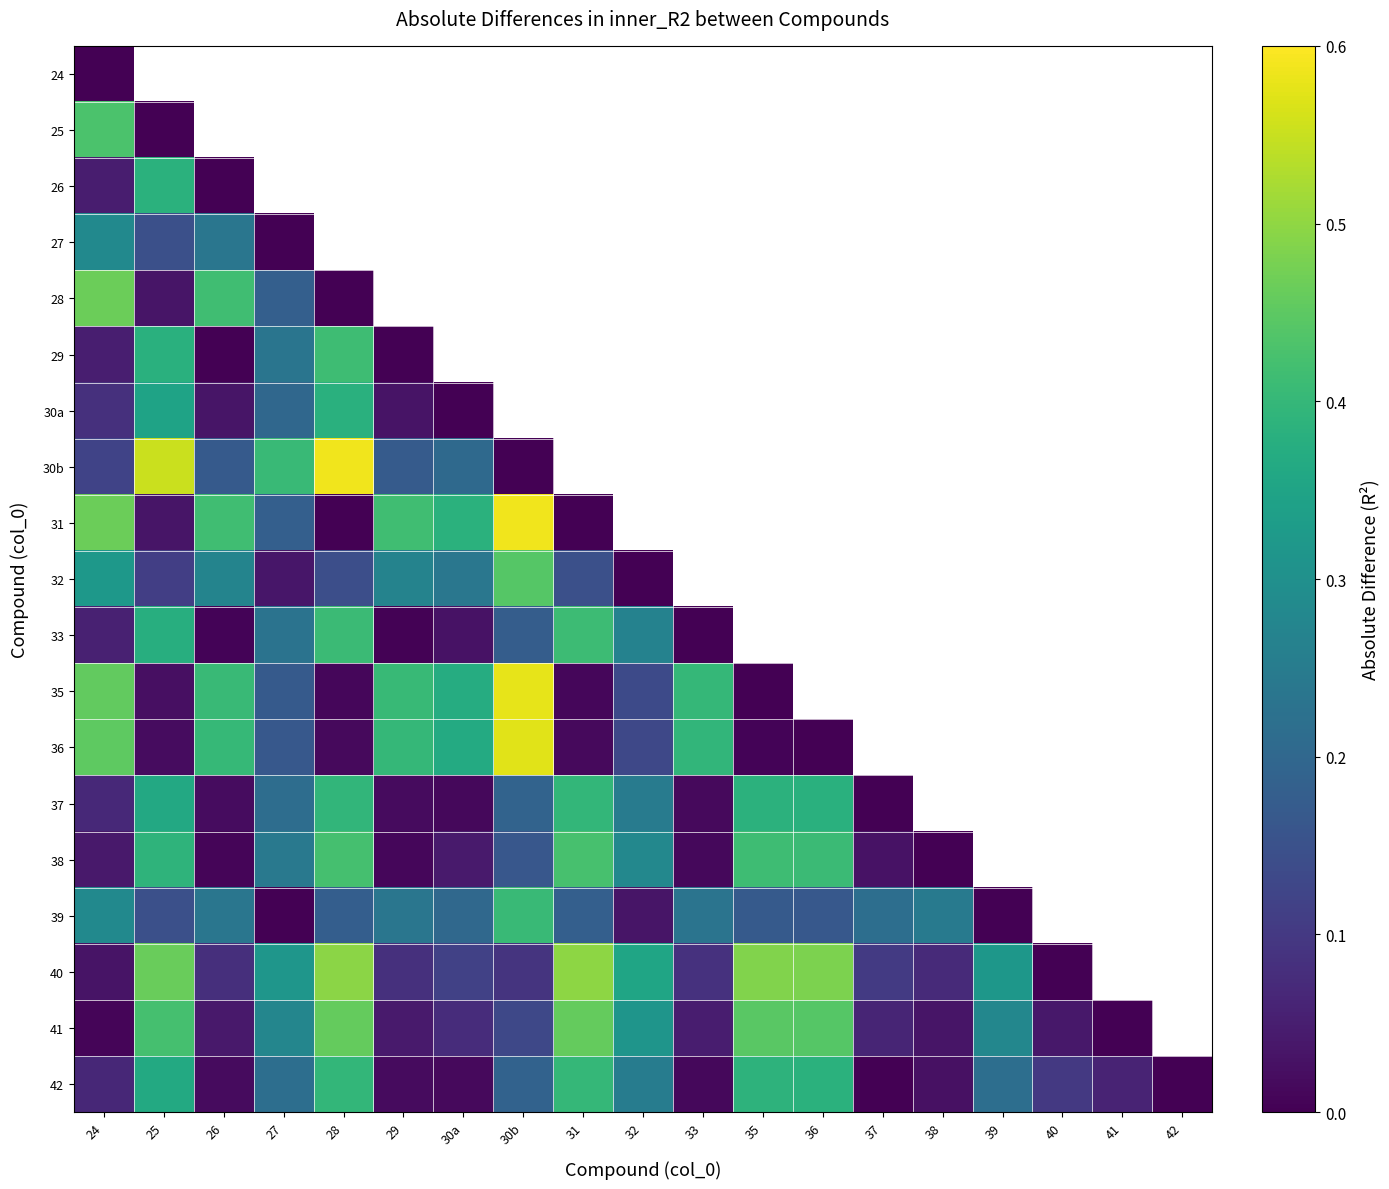

Where is 27 nearest to the value 0?

27